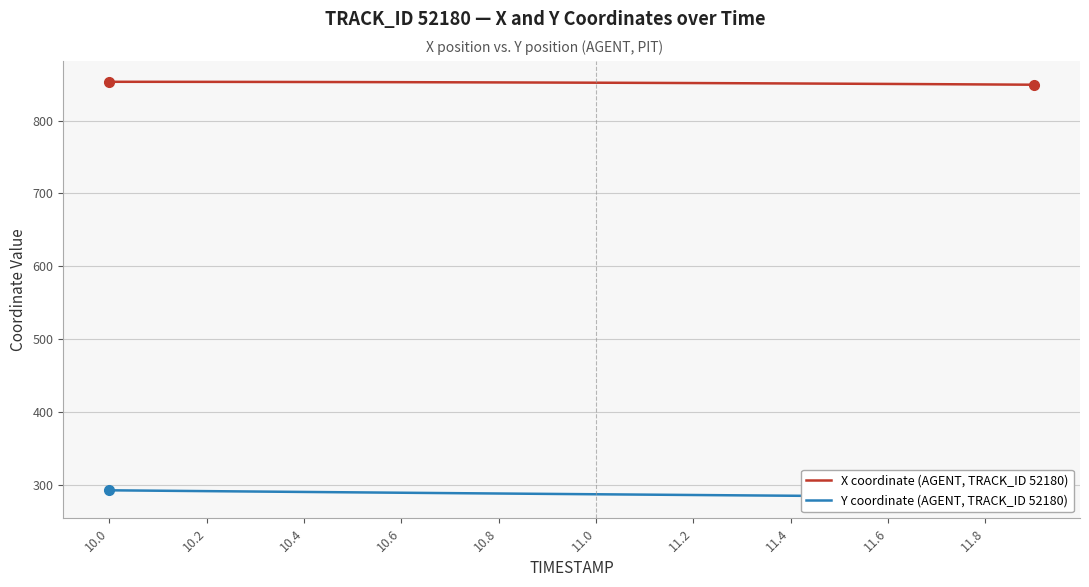

True or false: Y coordinate (AGENT, TRACK_ID 52180) and X coordinate (AGENT, TRACK_ID 52180) intersect in this chart.

False